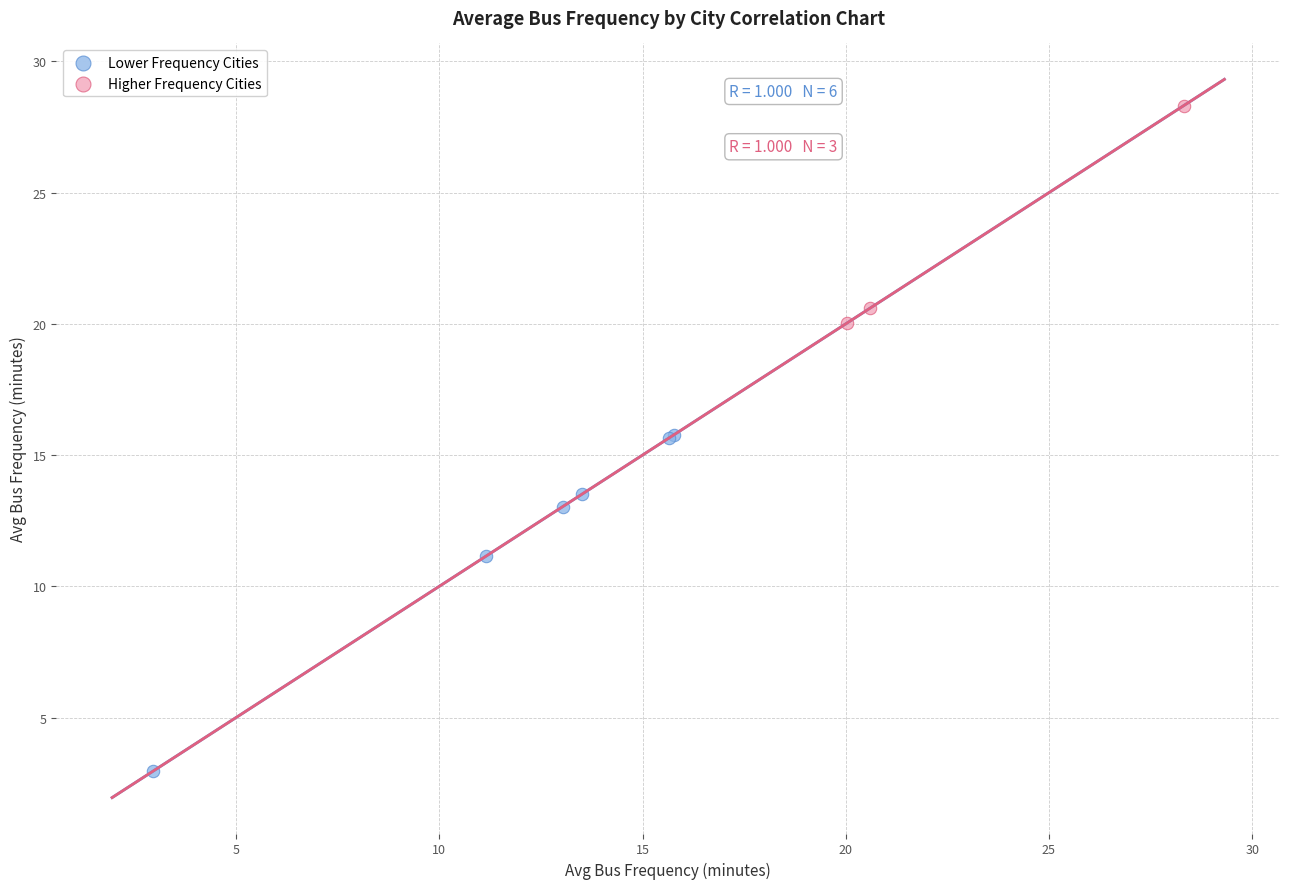

Which series contains the lowest Y value?

Lower Frequency Cities